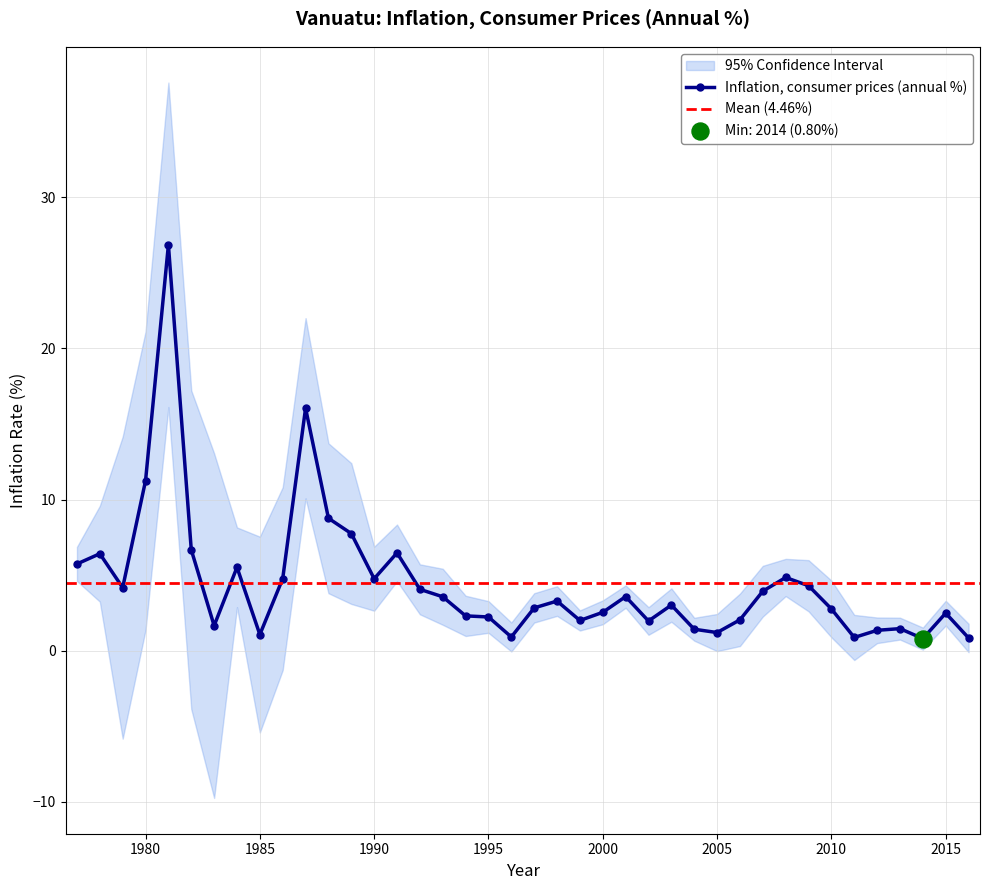

Approximately how many times larger is the value at 1991 compared to 1988?

0.7